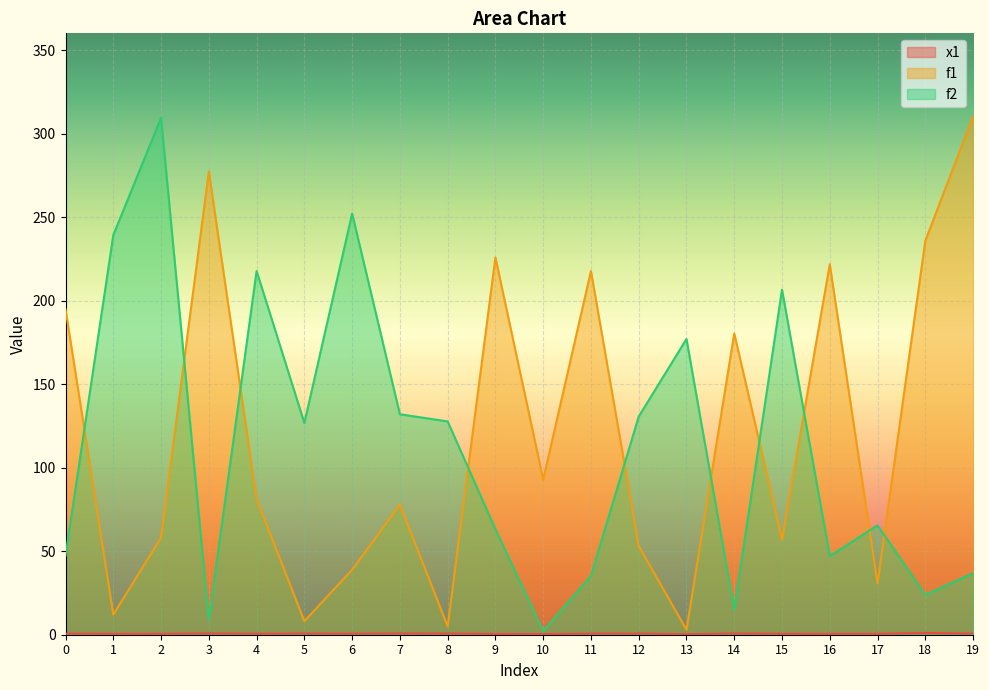

Reading left to right, list all the values displayed in this chart.

x1: 0.6	0.6	0.5	0.8	0.6	0.7	0.6	0.7	0.7	0.5	0.4	0.6	0.7	0.3	0.7	0.6	0.5	0.5	1.1	0.7
f1: 194.8	12.1	58.1	277.3	81.1	8.1	38.9	77.8	5.0	225.8	92.8	217.7	53.1	3.0	180.3	56.8	221.8	30.7	235.8	310.3
f2: 47.3	239.2	309.5	8.9	217.7	126.8	252.1	132.0	127.7	63.2	2.2	35.2	130.6	177.0	15.0	206.5	47.1	65.5	23.9	36.8